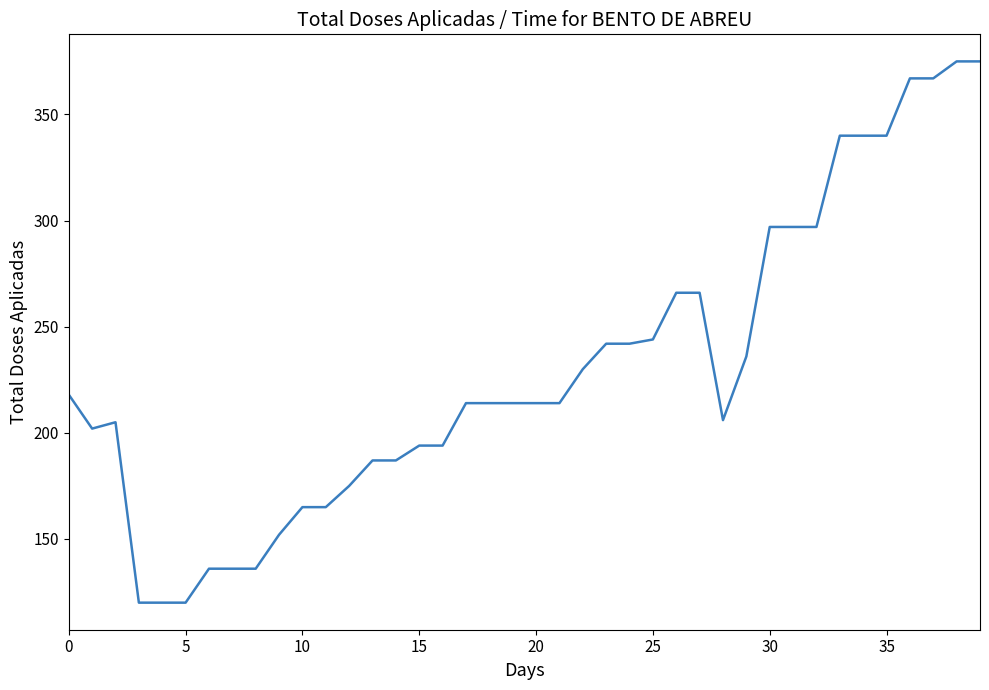

What is the difference between the maximum and minimum values?

255